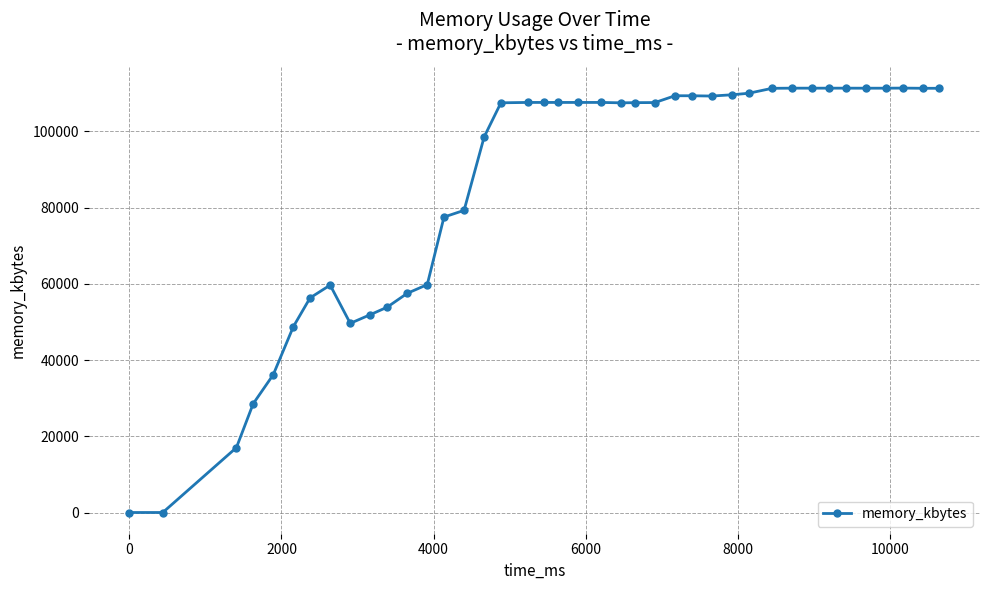

What is the difference between the second highest and minimum values?

111304